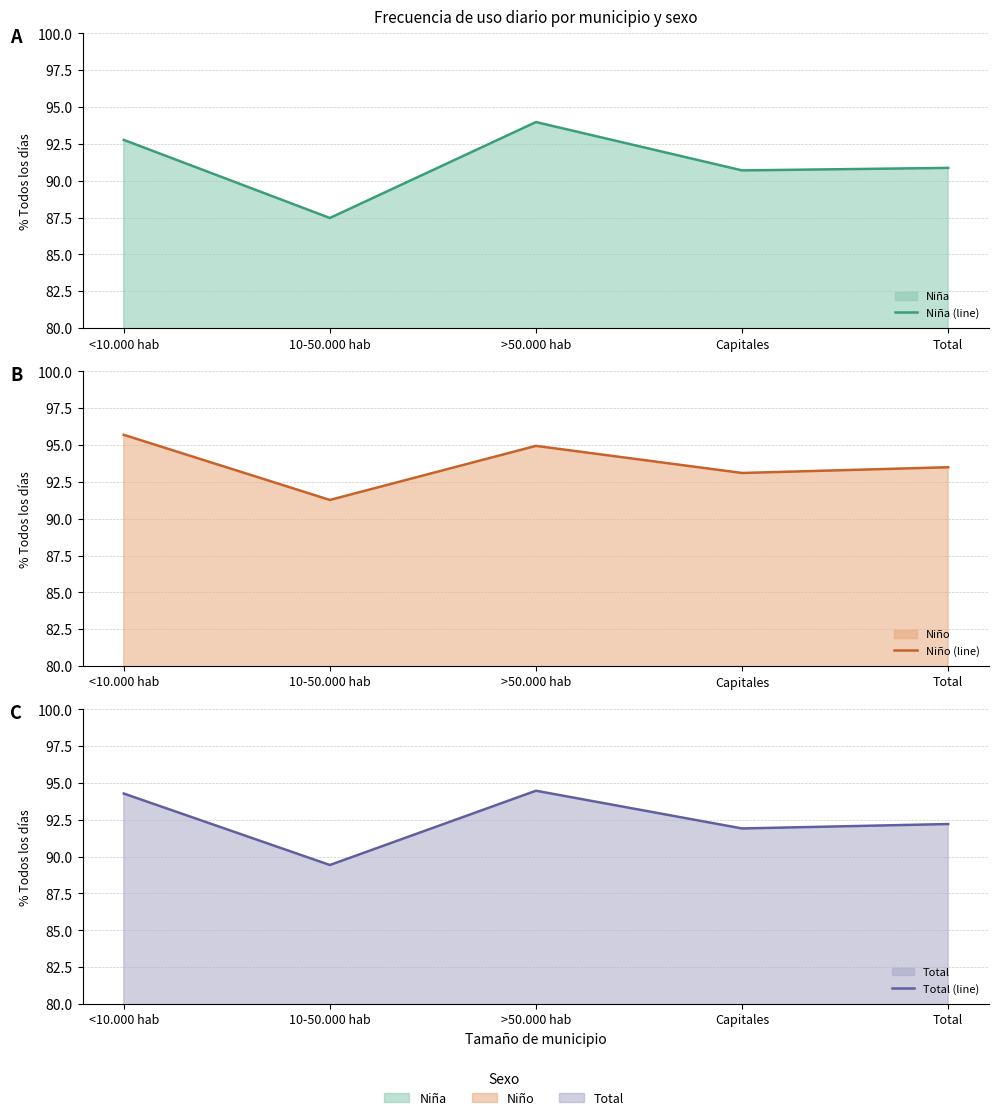

True or false: Niña (line) and Niño (line) cross at least once.

False